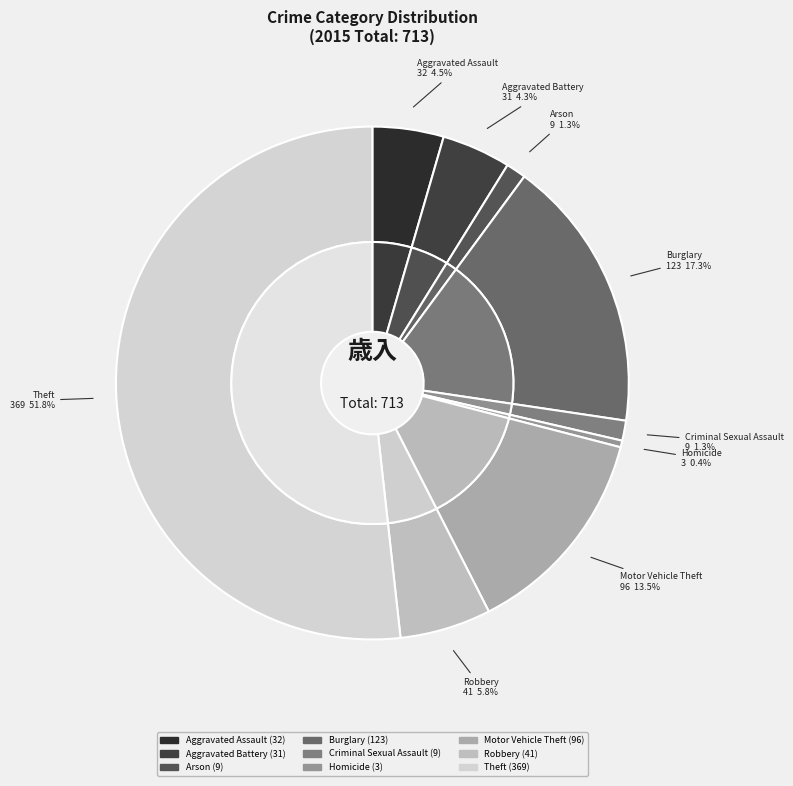

How many segments does this pie chart have?

9